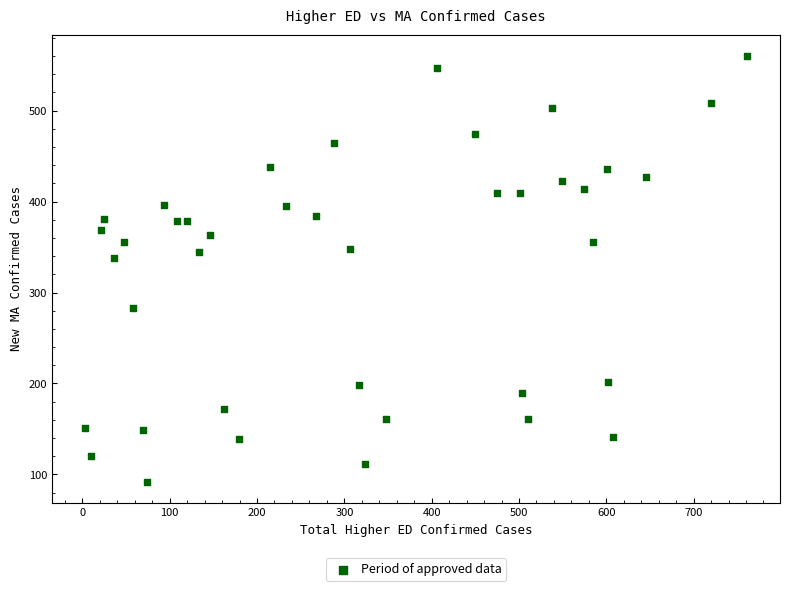

What is the range of X values (max minus min)?

758